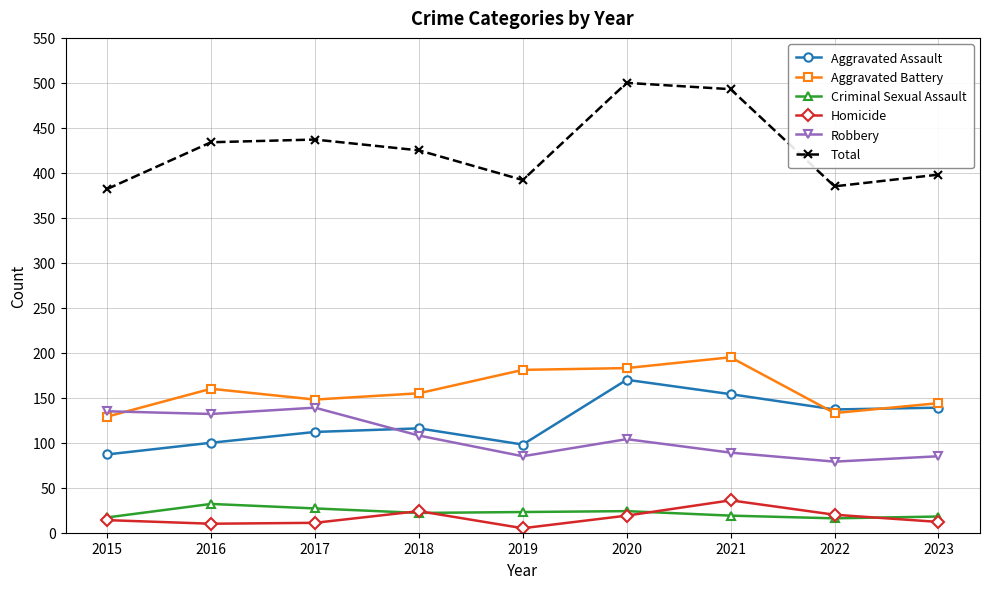

Rank the series at 2019 from lowest to highest value.

Homicide, Criminal Sexual Assault, Robbery, Aggravated Assault, Aggravated Battery, Total